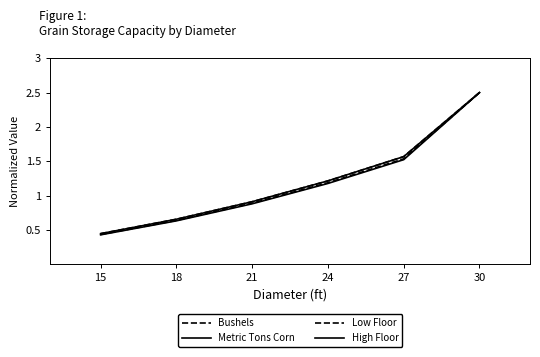

At which label does Bushels reach its minimum?

15